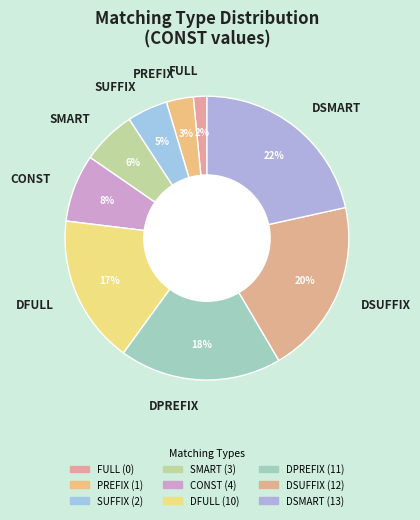

To the nearest percent, what portion does CONST represent?

8%